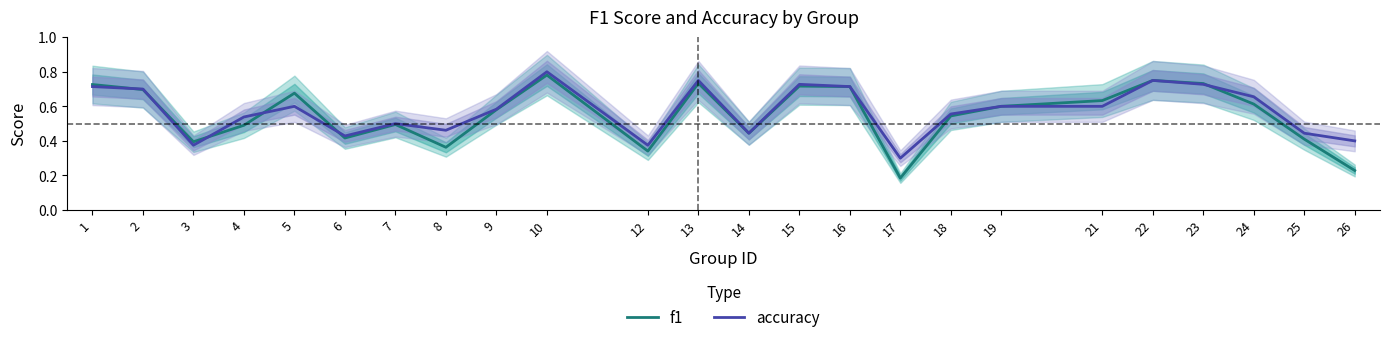

Between 13 and 23, which series saw the biggest shift?

accuracy